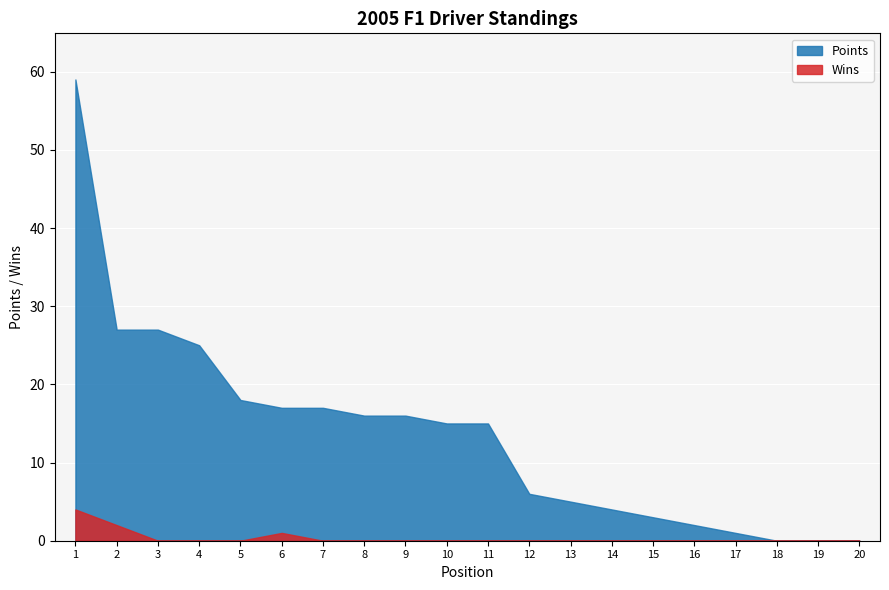

Rank the series by their maximum value, from lowest to highest.

Wins, Points